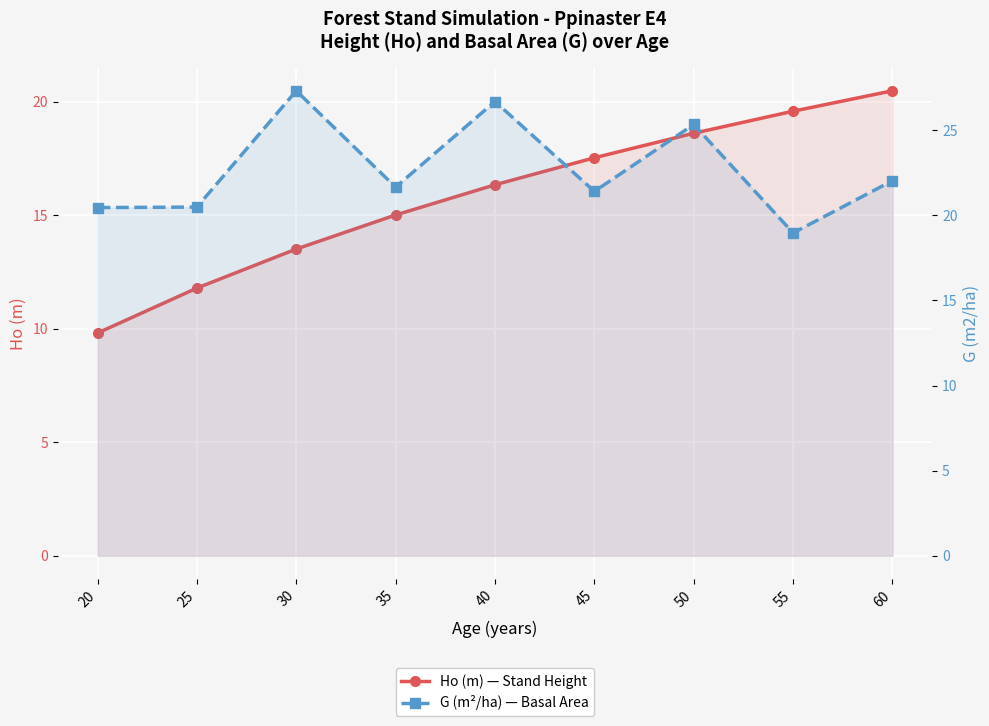

What is the spread (max minus min) of values at 60?

1.6